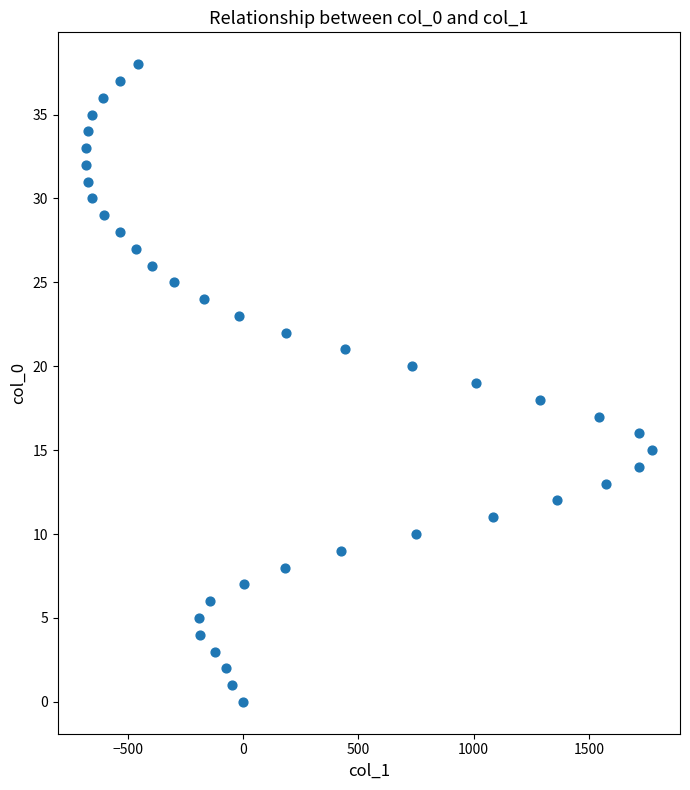

What is the range of X values (max minus min)?

2452